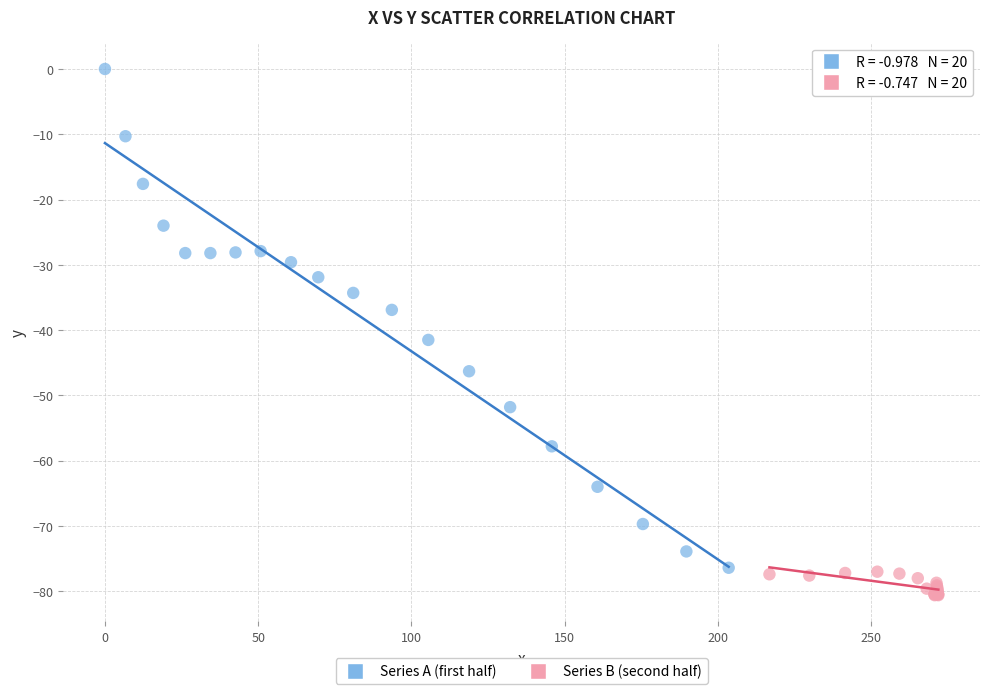

Which series has the widest spread of Y values?

Series A (first half)